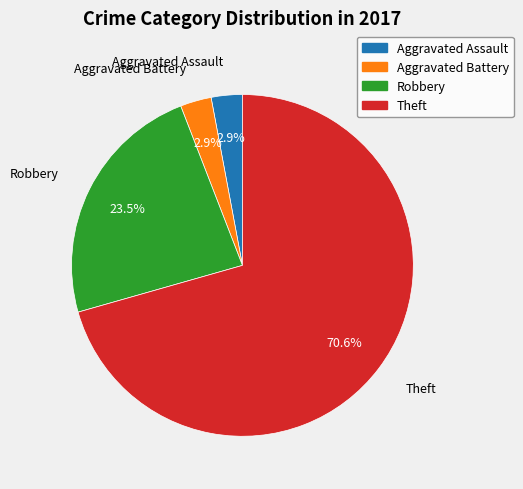

Which slice is the largest?

Theft